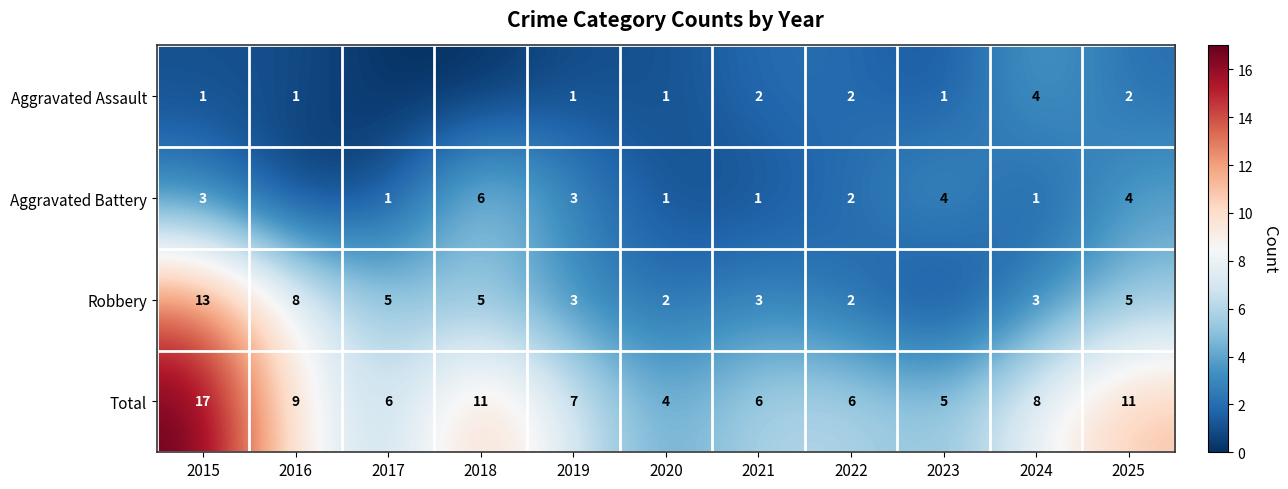

Which has a higher value, 2015 or 2020?

2015